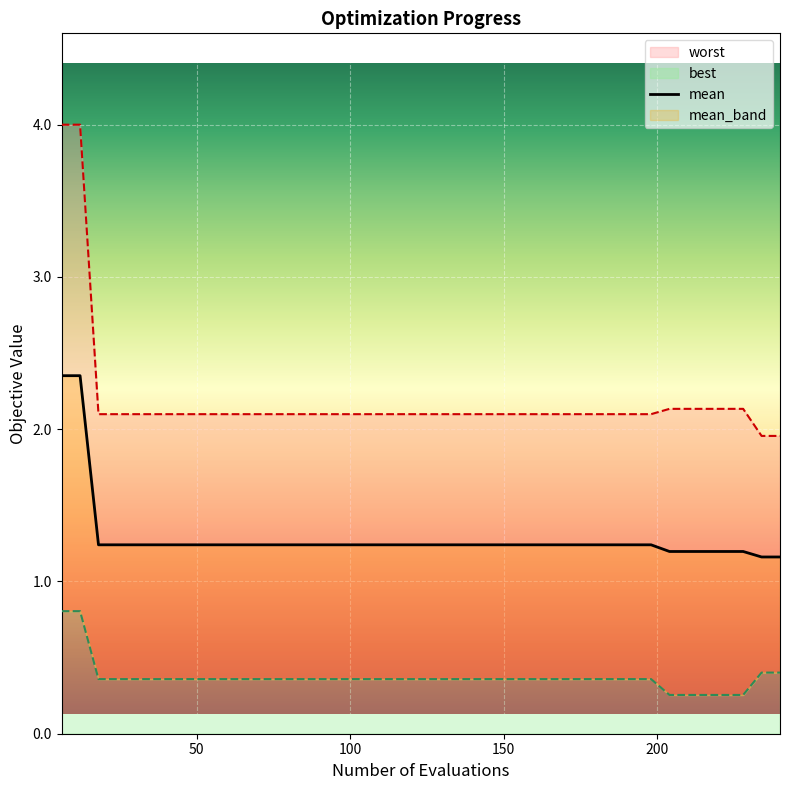

What is the value of the 23rd point from the left?

1.2